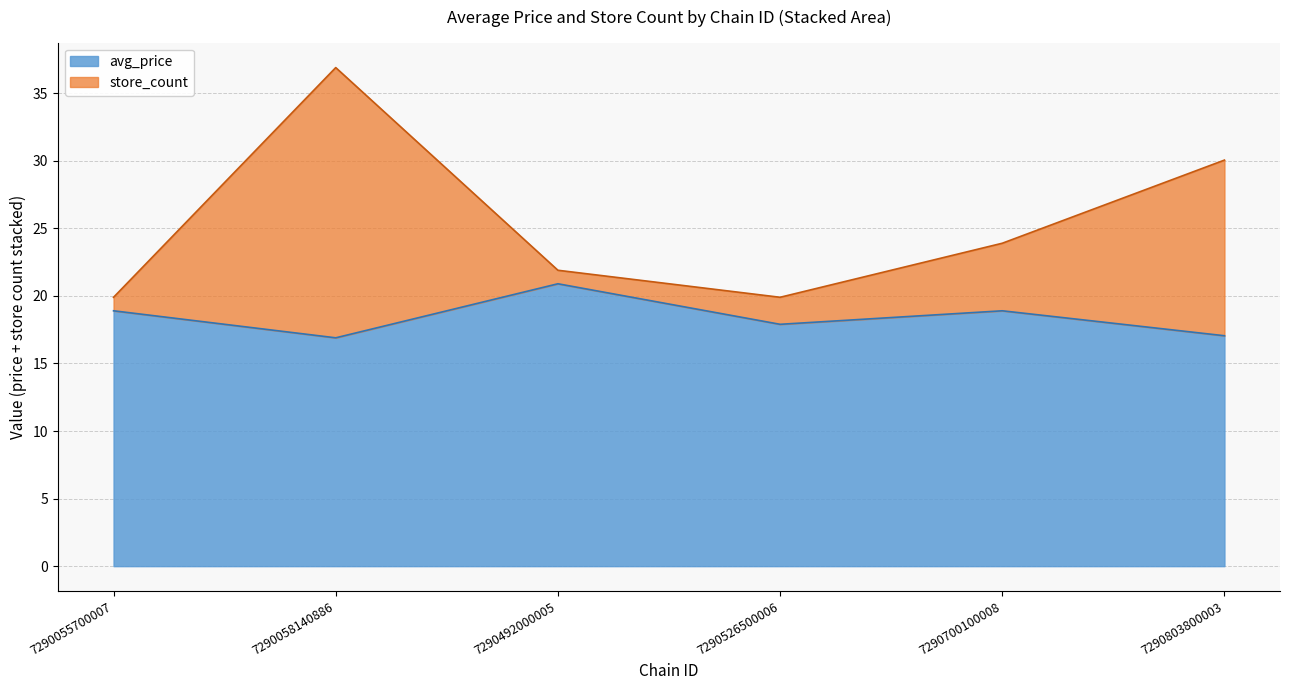

What value does the avg_price series have at 7290526500006?

17.9